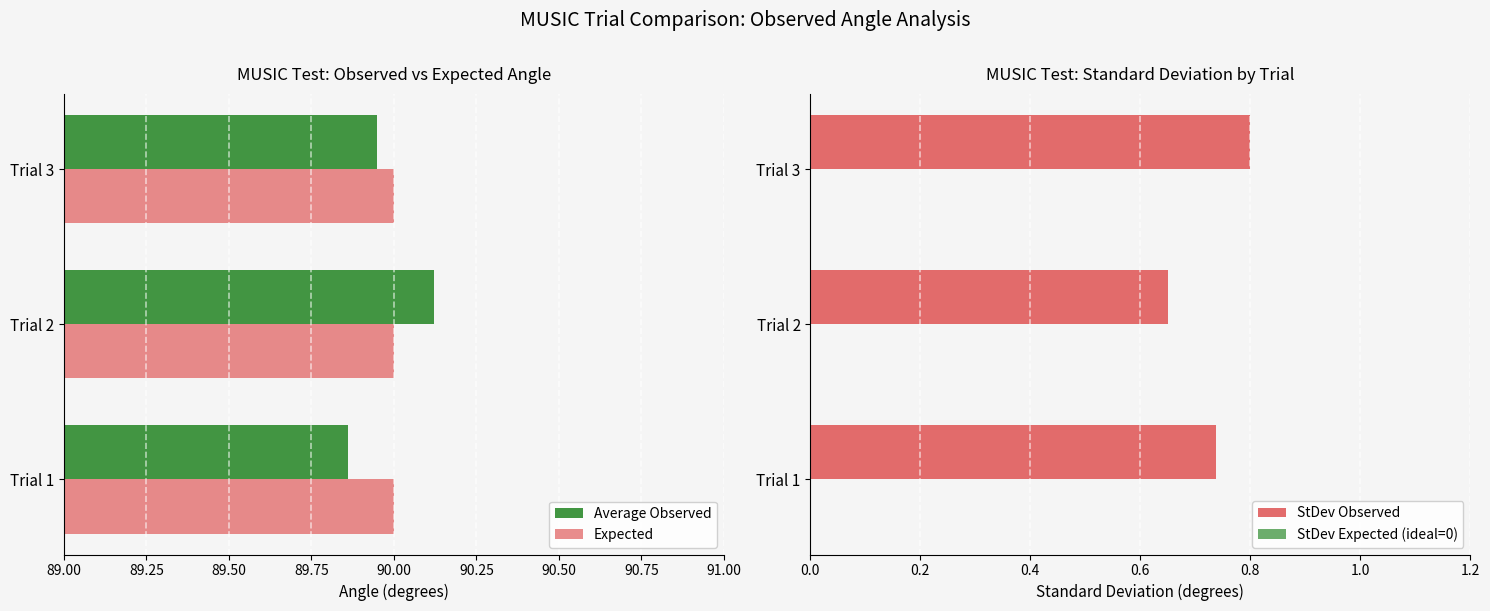

List the labels in order of Average Observed value, largest first.

Trial 2, Trial 3, Trial 1